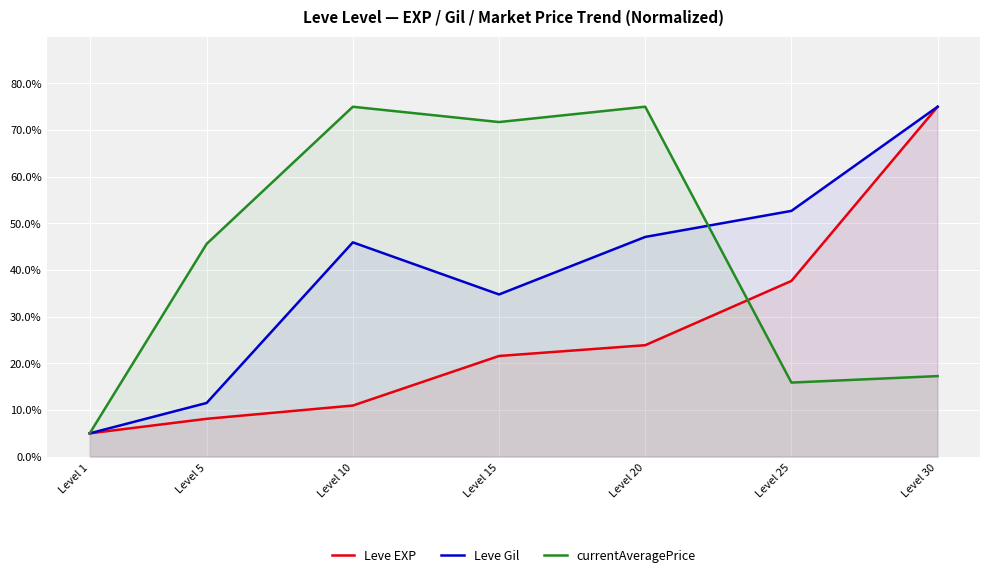

What is the spread (max minus min) of values at Level 25?

36.8